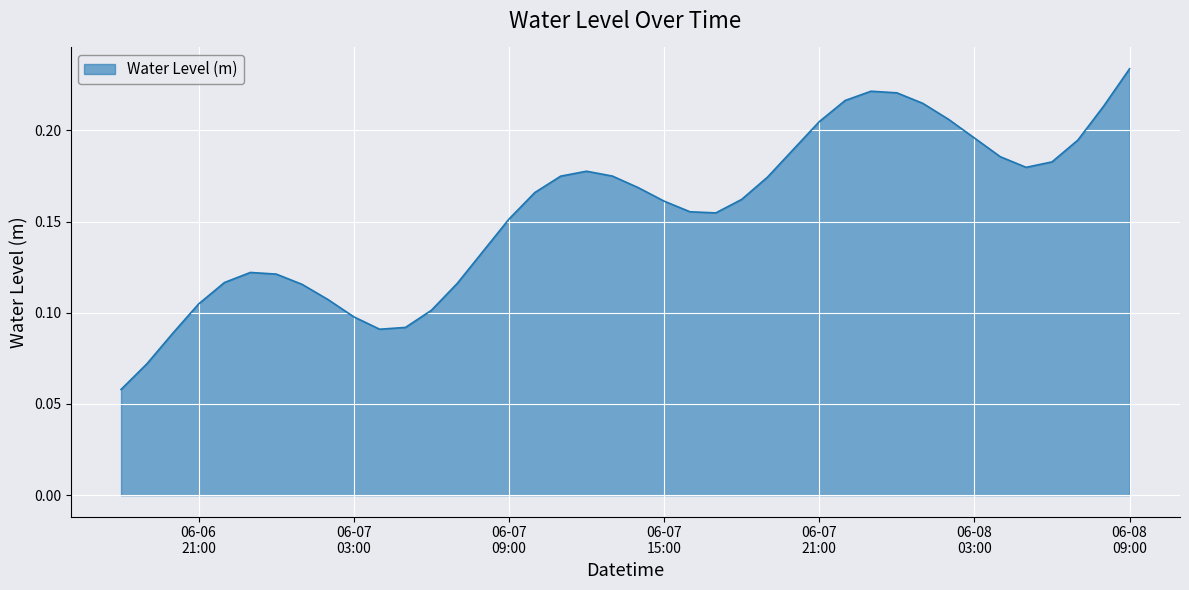

What is the minimum value shown in the chart?

0.1